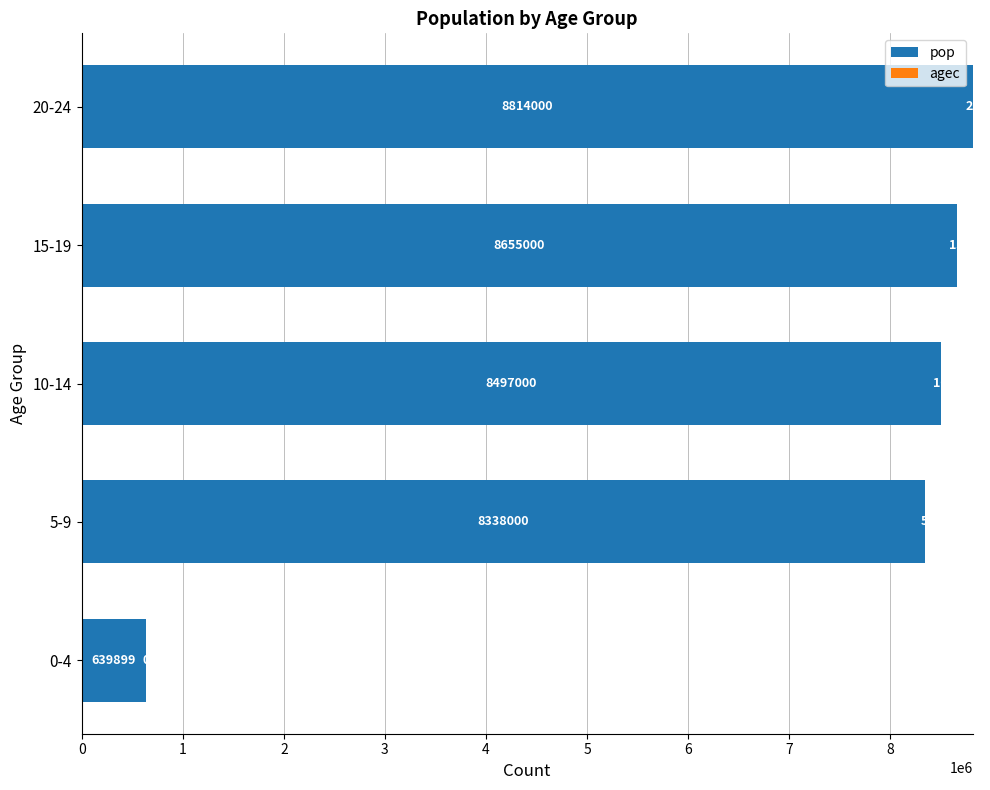

At which category is the sum across all series the highest?

20-24